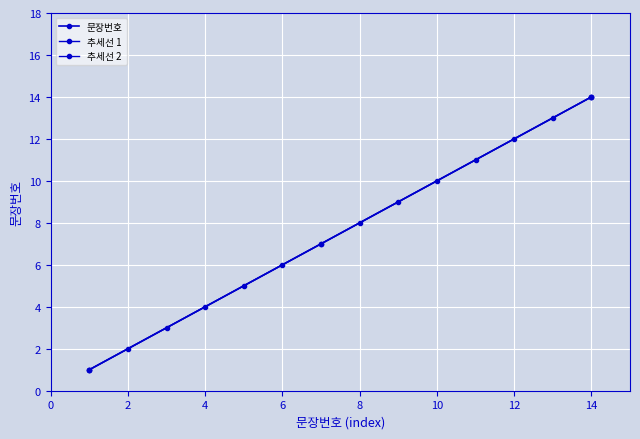

Rank the categories by value from highest to lowest.

14, 13, 12, 11, 10, 9, 8, 7, 6, 5, 4, 3, 2, 1